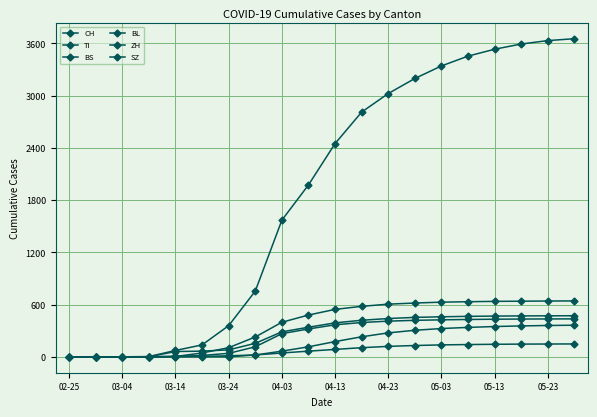

Which series has the largest range (max minus min)?

CH